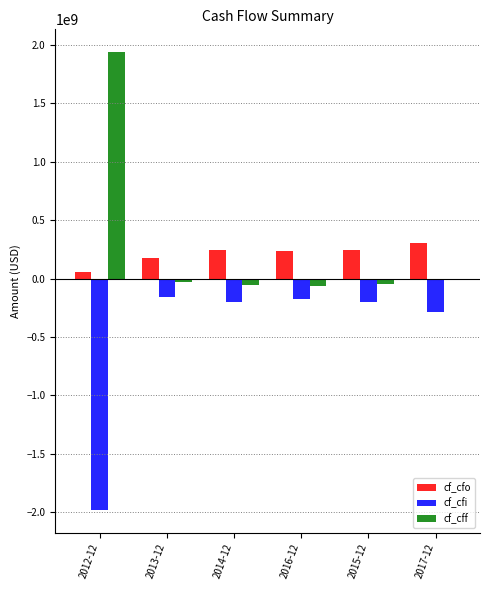

Rank the series by their maximum value, from highest to lowest.

cf_cff, cf_cfo, cf_cfi